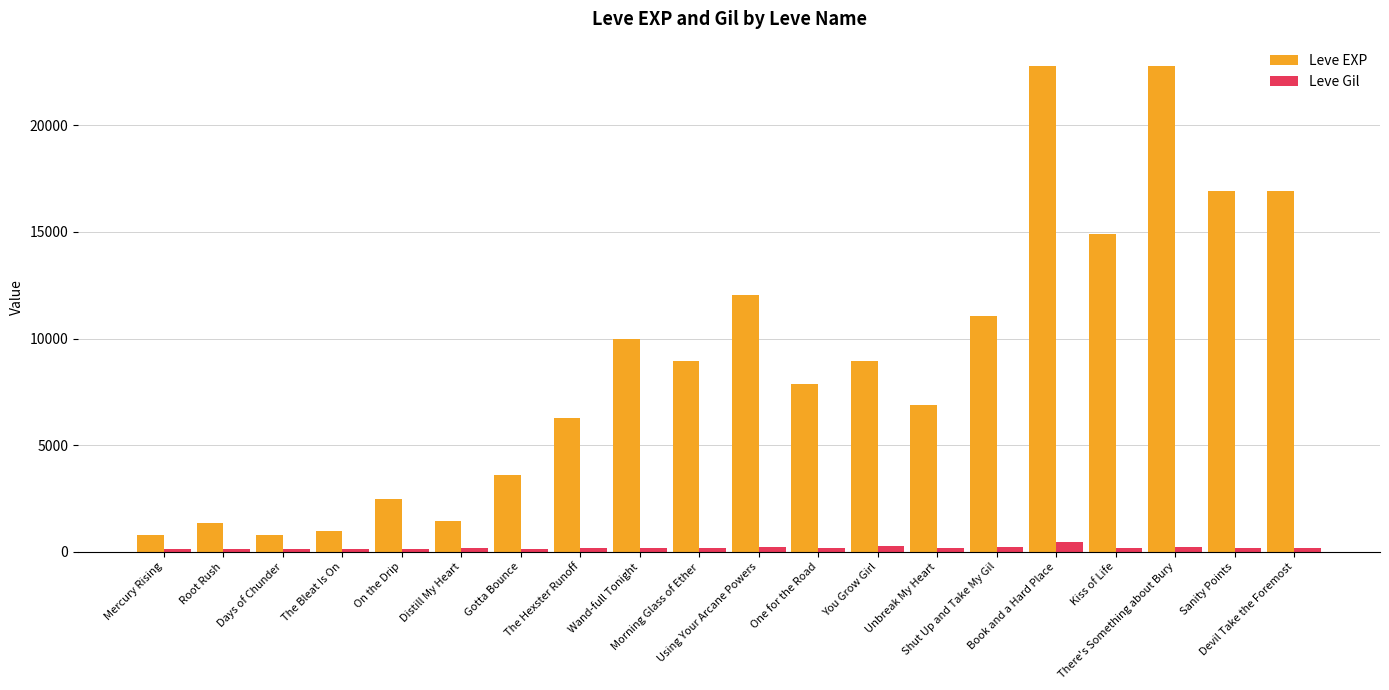

Rank the series by their average value, from lowest to highest.

Leve Gil, Leve EXP